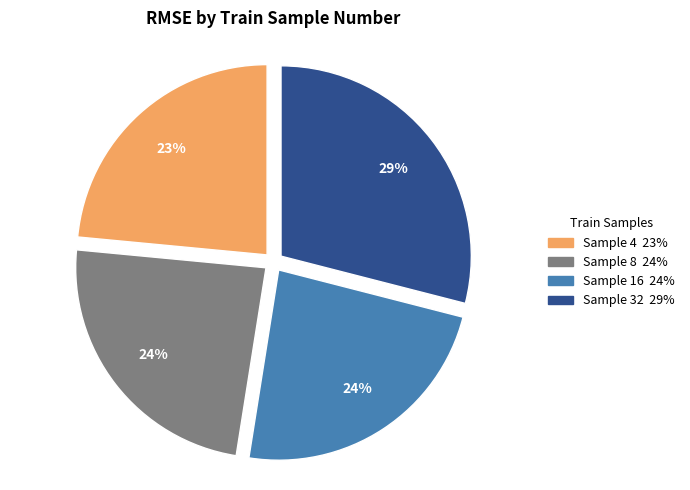

How many segments does this pie chart have?

4